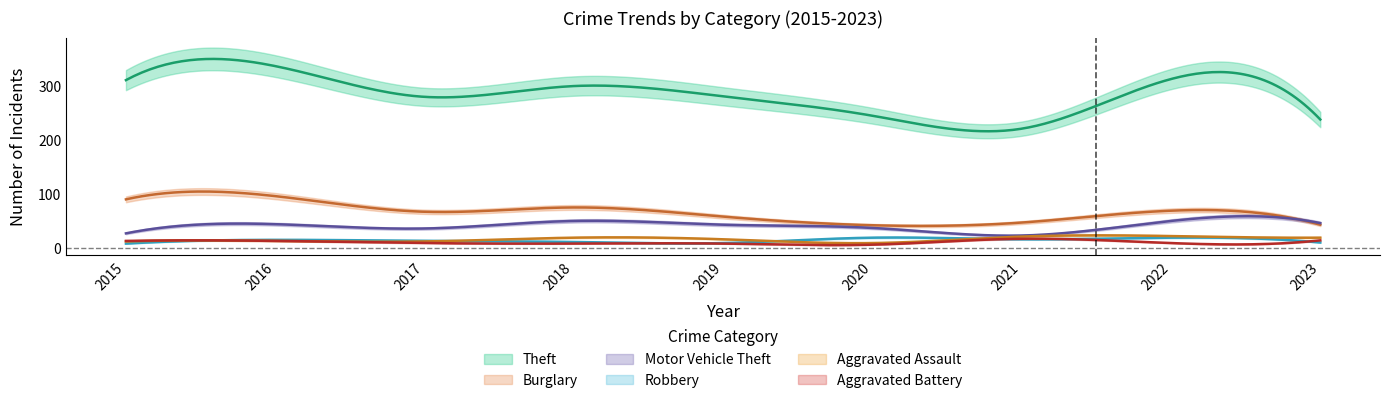

Where is Motor Vehicle Theft nearest to the value 36?

2017